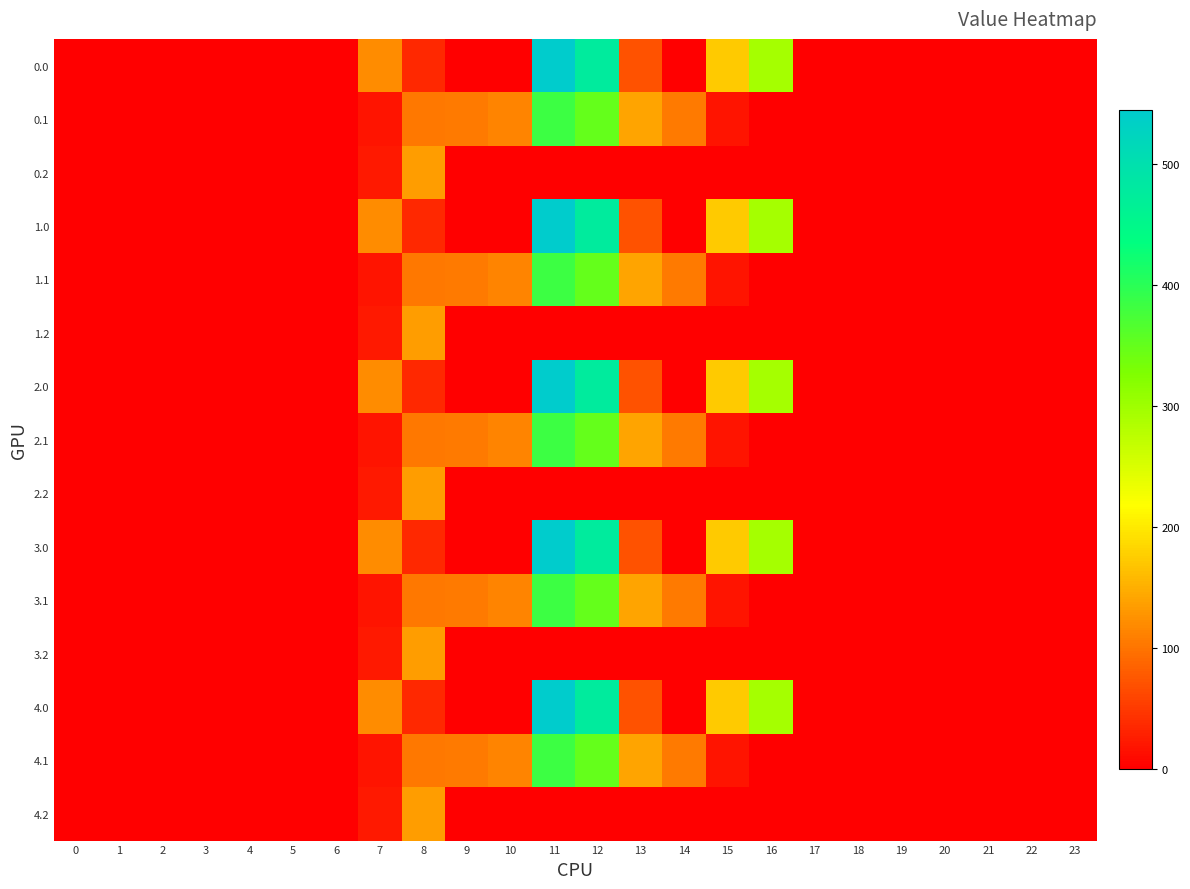

Which has a higher value, 19 or 21?

19